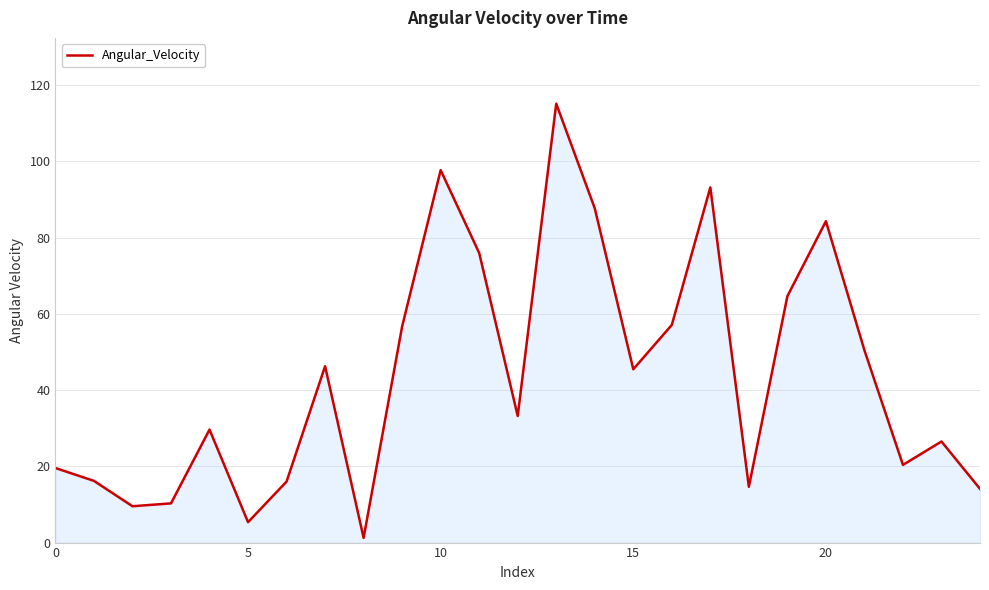

What is the smallest value displayed?

1.2